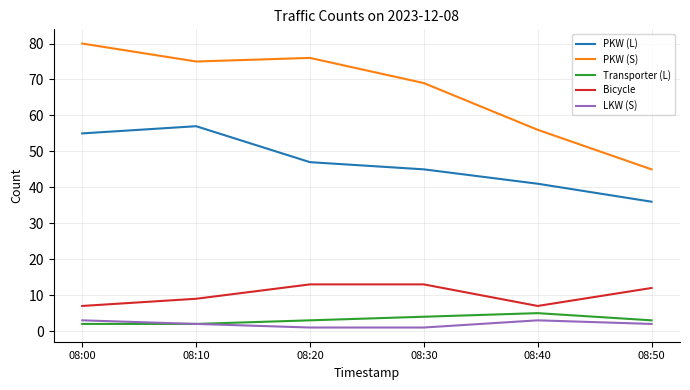

List the series in order of their peak value, lowest first.

LKW (S), Transporter (L), Bicycle, PKW (L), PKW (S)